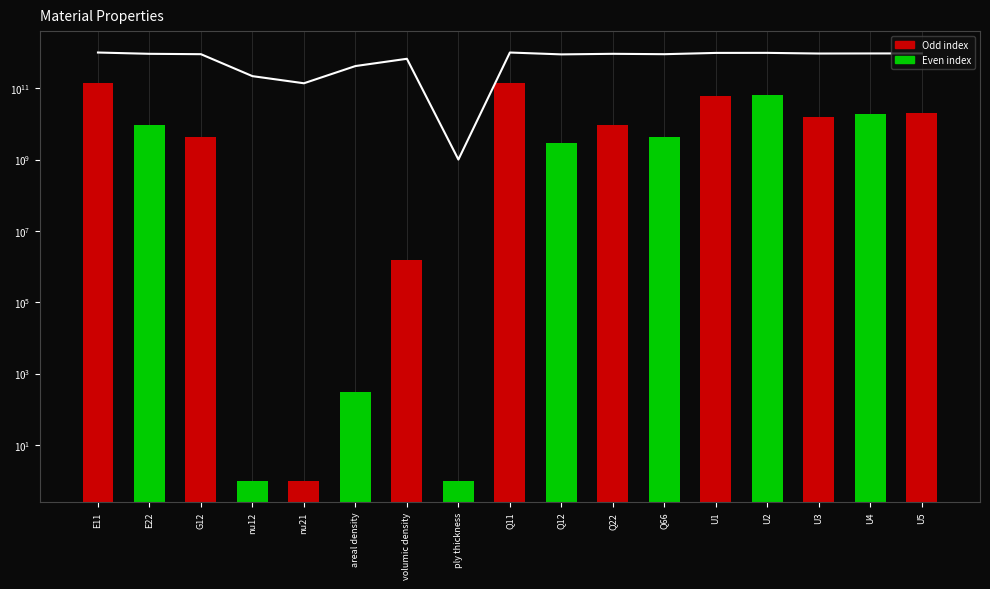

List the labels in order of value, smallest first.

ply thickness, nu21, nu12, areal density, volumic density, Q12, G12, Q66, E22, Q22, U3, U4, U5, U1, U2, E11, Q11